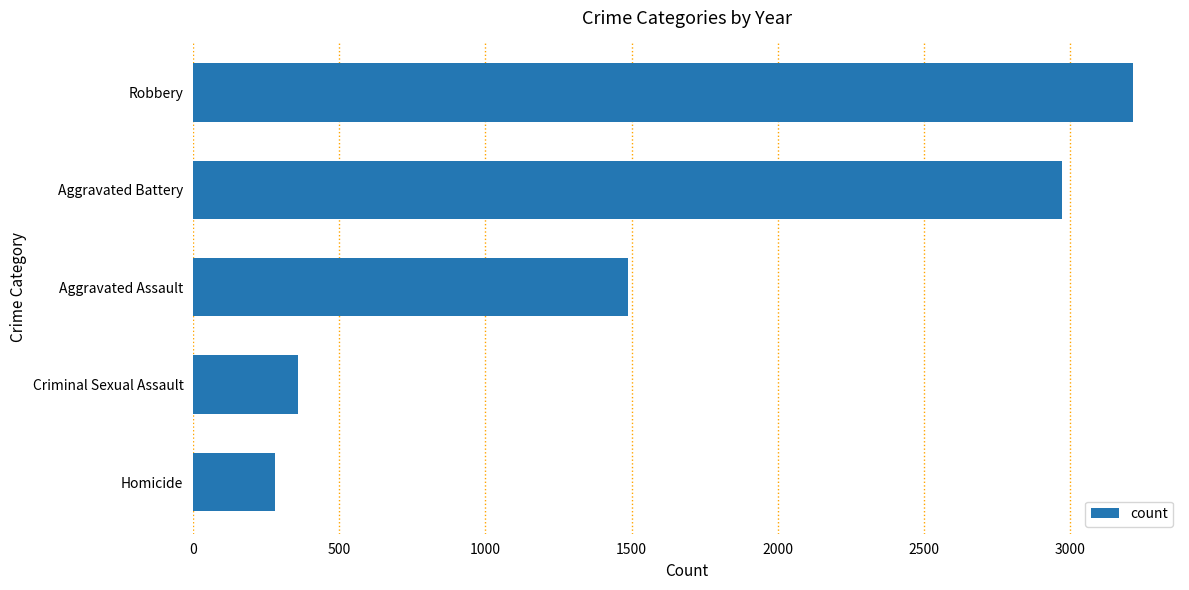

The chart shows a value of 280 at Homicide. True or false?

True